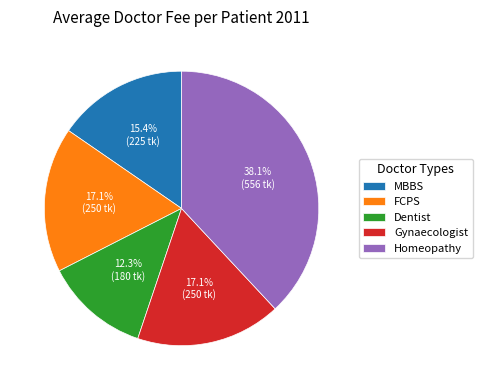

Is MBBS the majority of the pie?

No